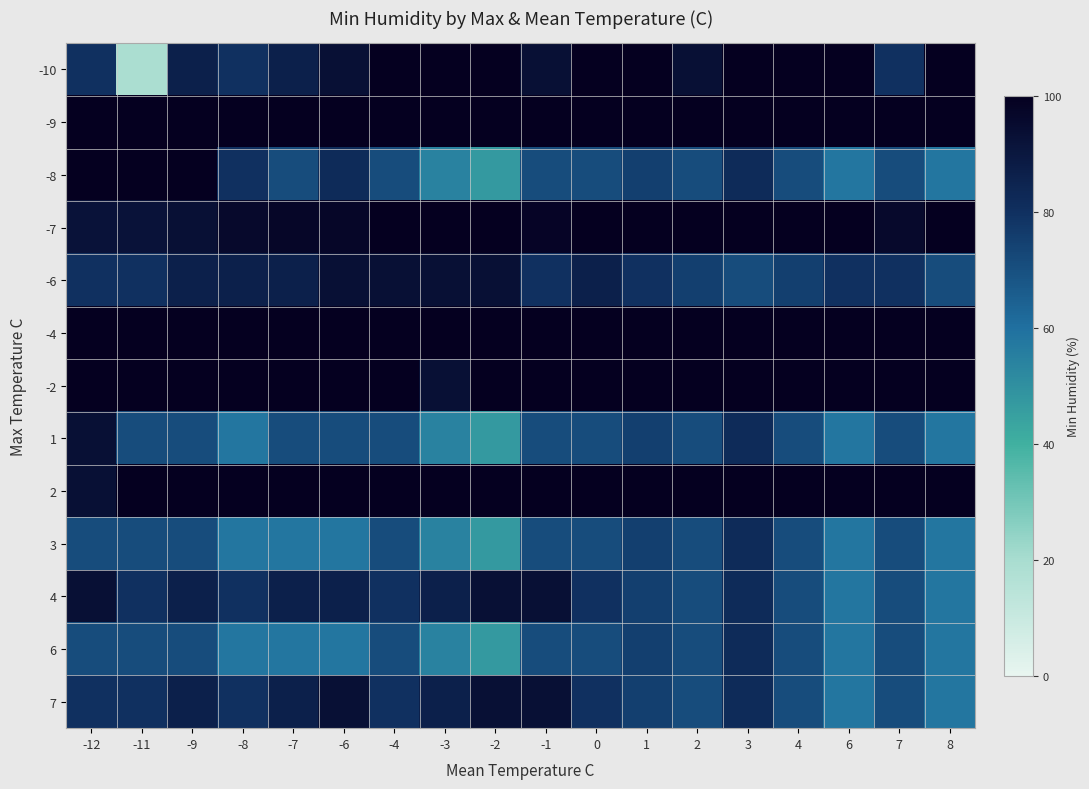

How many categories are shown in the chart?

18